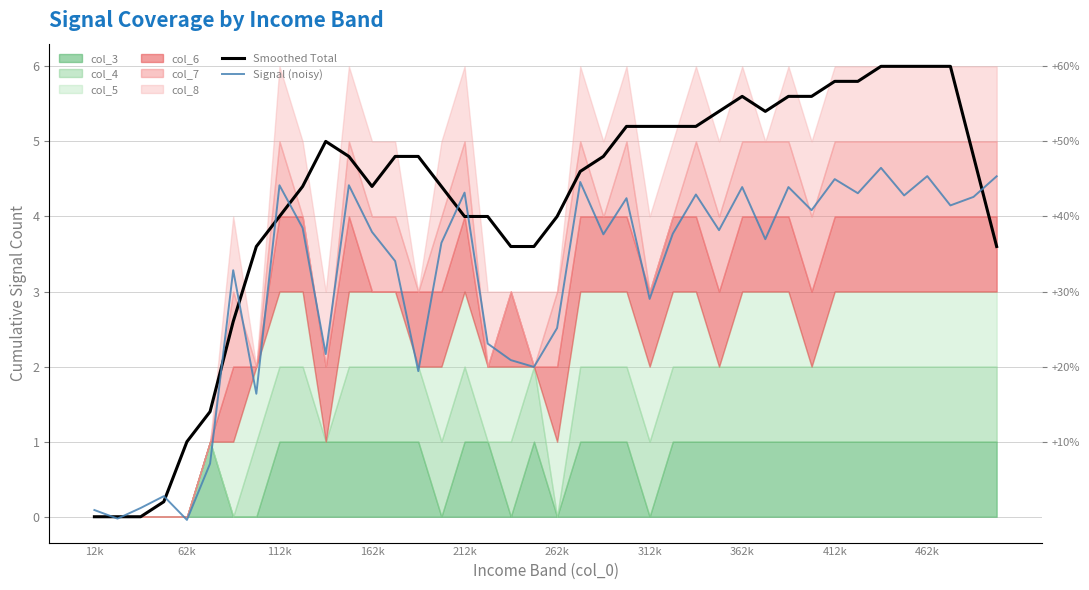

What is the difference between the maximum and minimum values in the Signal (noisy) series?

4.7